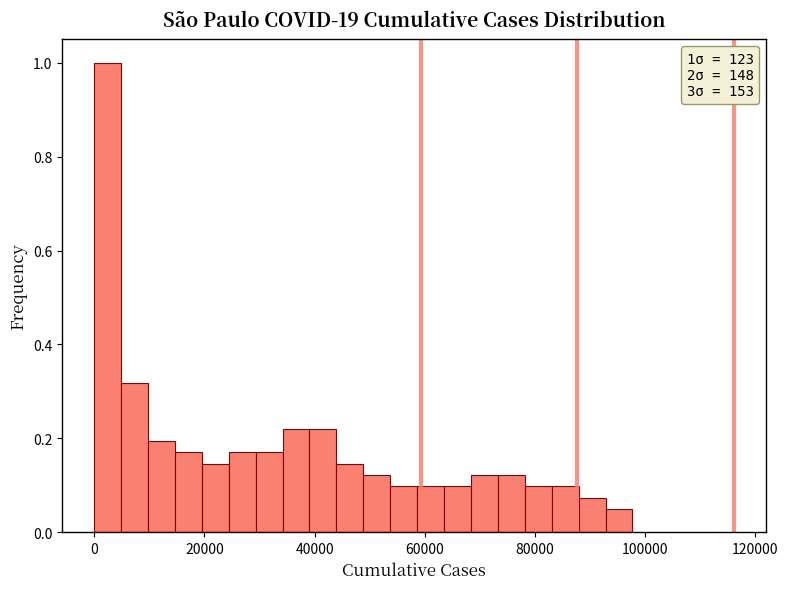

Around what value on the x-axis is the tallest bar? Give the approximate position of its centre, as read against the axis.

2000